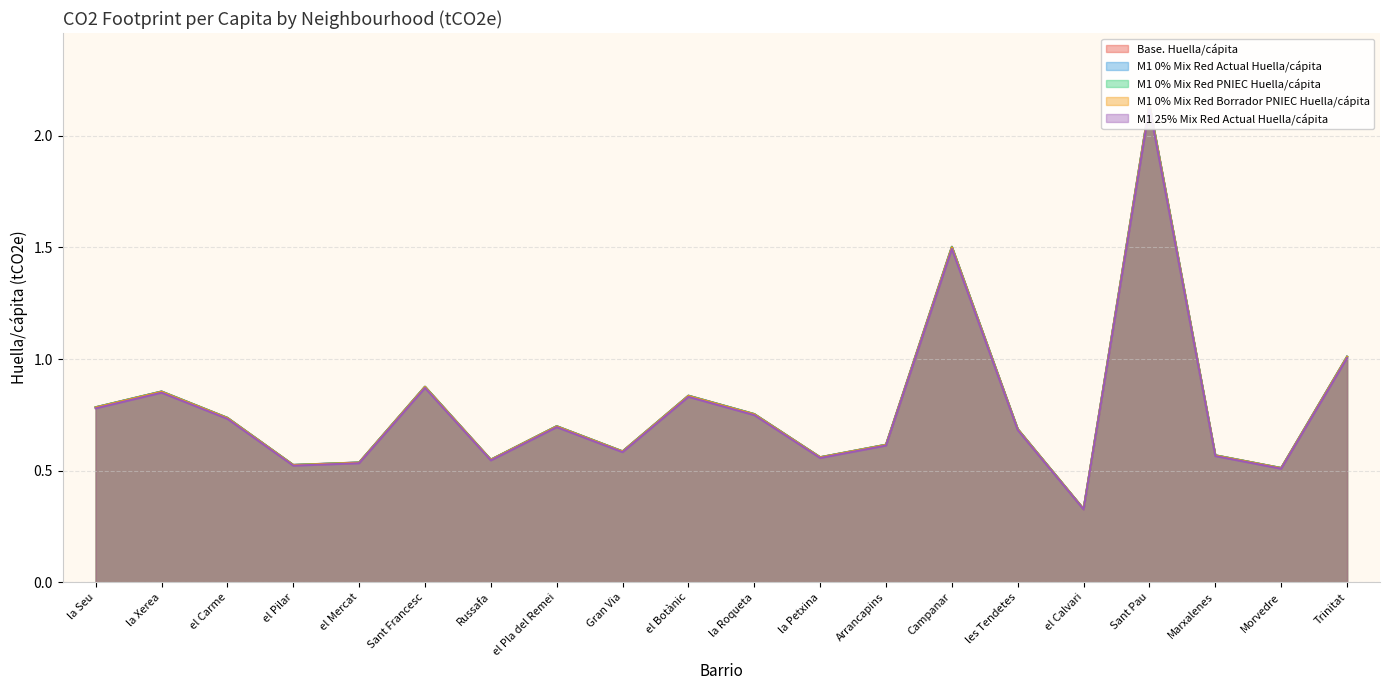

How many lines are shown in the chart?

5